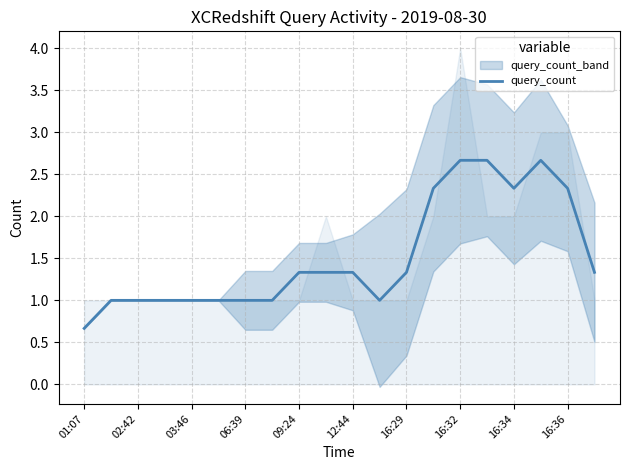

Which category has the lowest value in the query_count series?

01:07